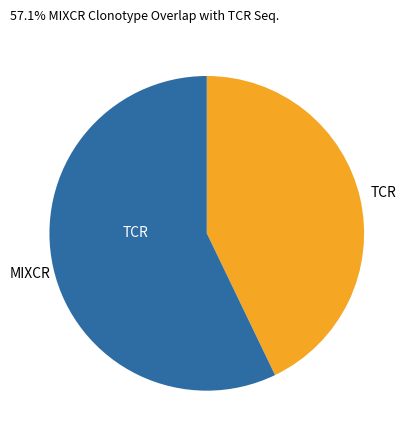

Is it true that MIXCR is 57% of the pie?

True